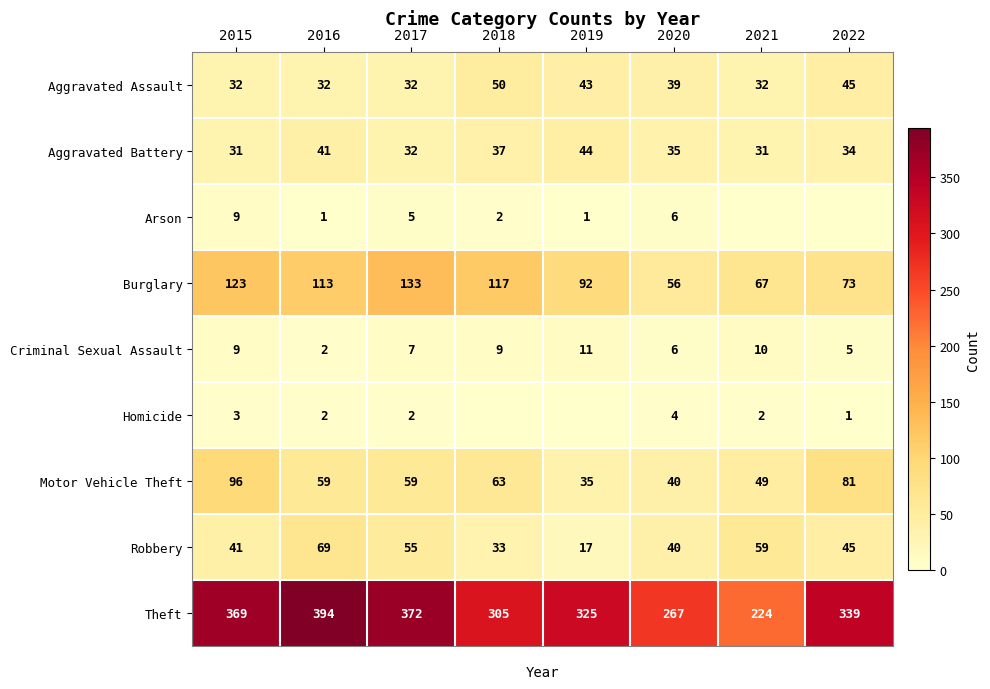

How many distinct data groups are displayed?

9